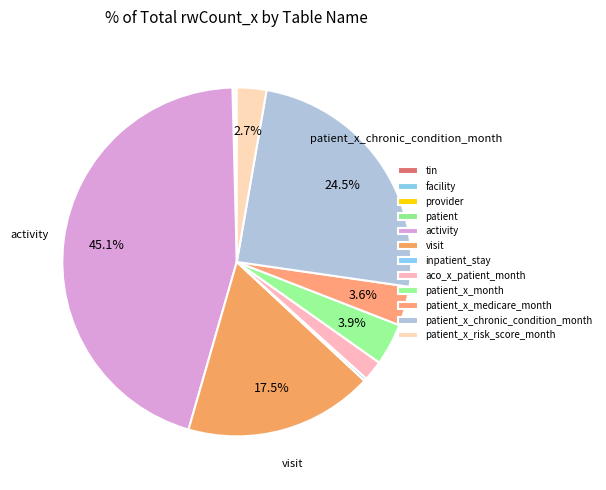

Which category has the smallest portion of the pie?

tin